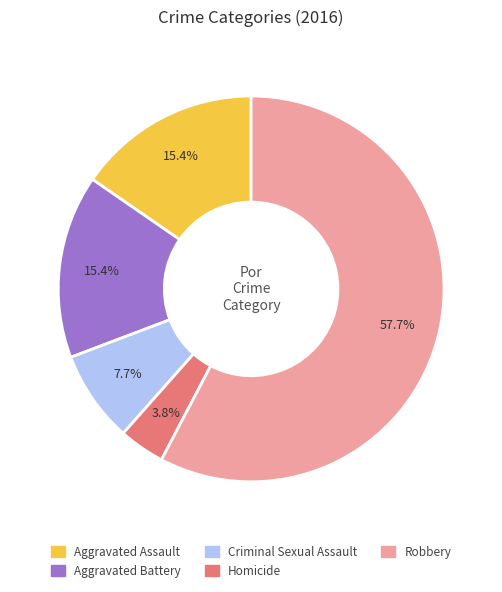

Which category has the smallest portion of the pie?

Homicide